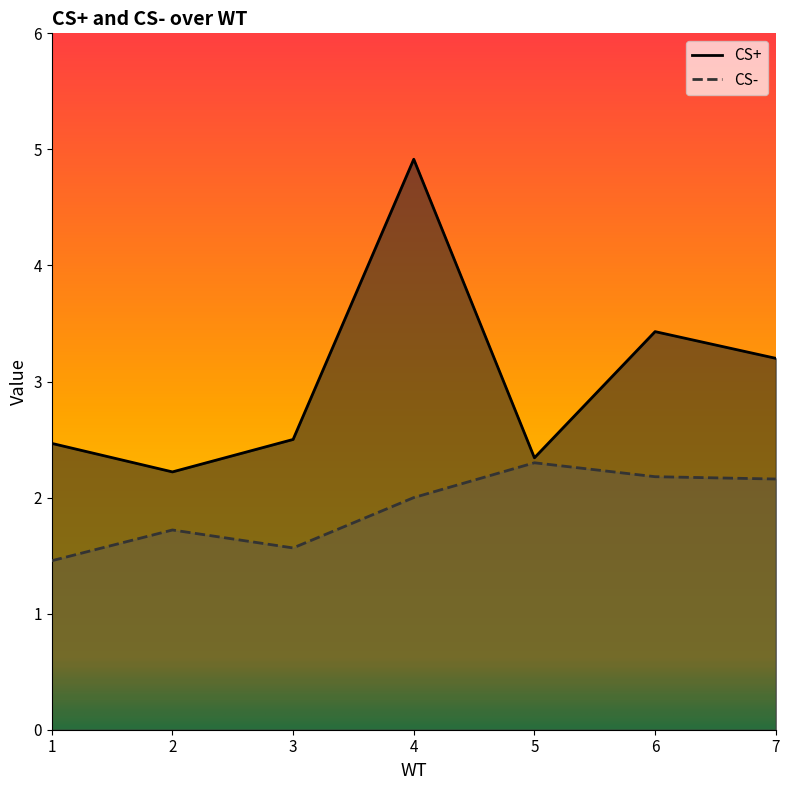

Is the value of CS+ at 2 greater than the value of CS- at 2?

Yes